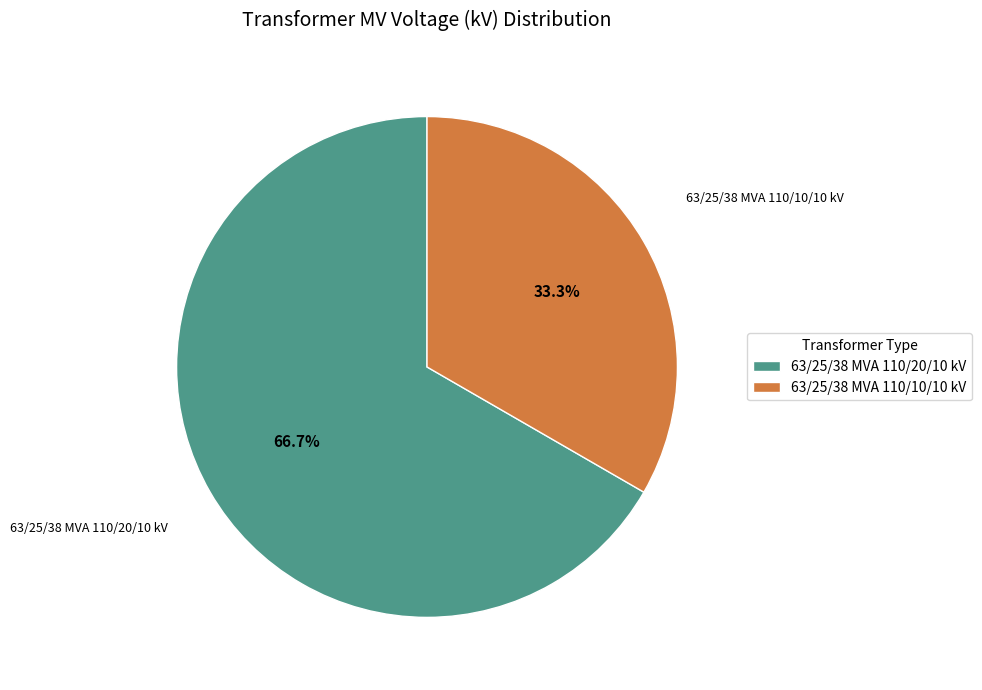

Which category has the smallest portion of the pie?

63/25/38 MVA 110/10/10 kV